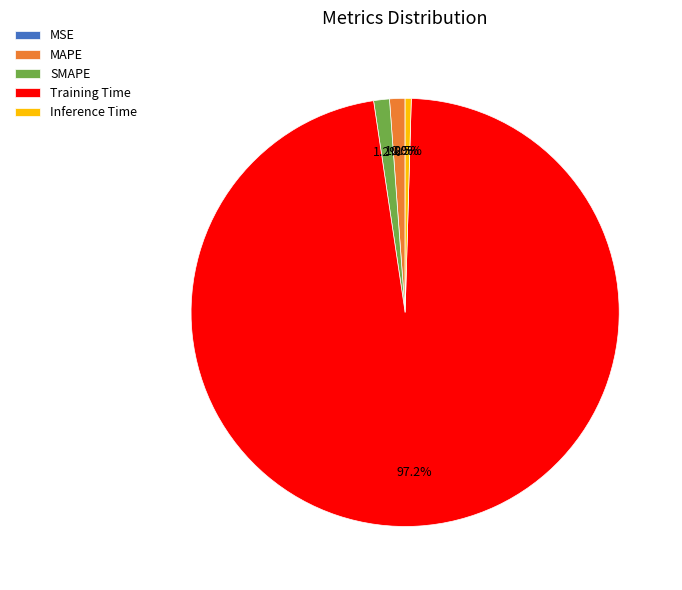

Which category accounts for the majority?

Training Time